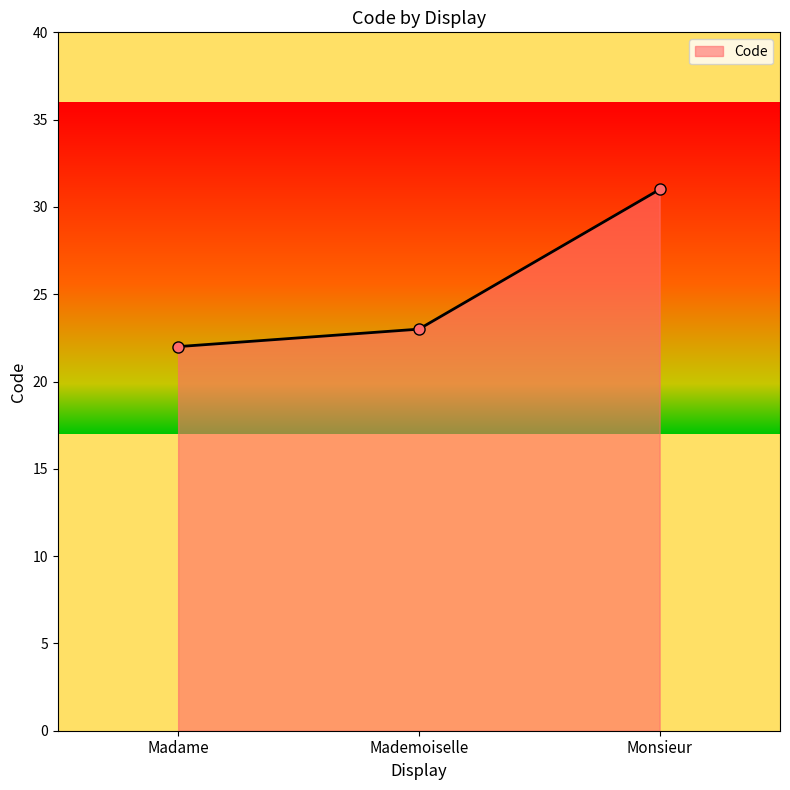

Reading left to right, list all the values displayed in this chart.

Madame=22	Mademoiselle=23	Monsieur=31